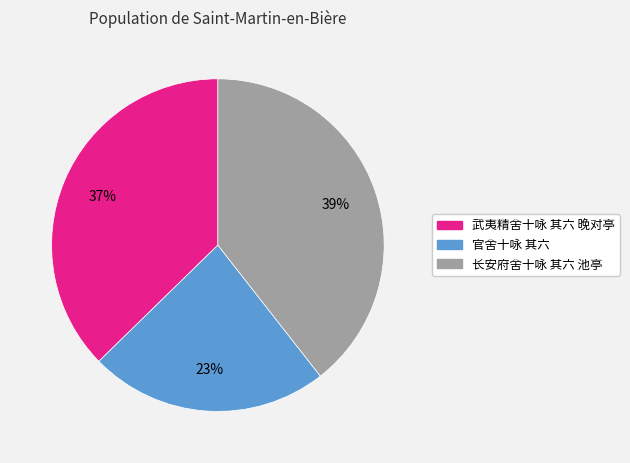

Is it true that 长安府舍十咏 其六 池亭 is 39% of the pie?

True